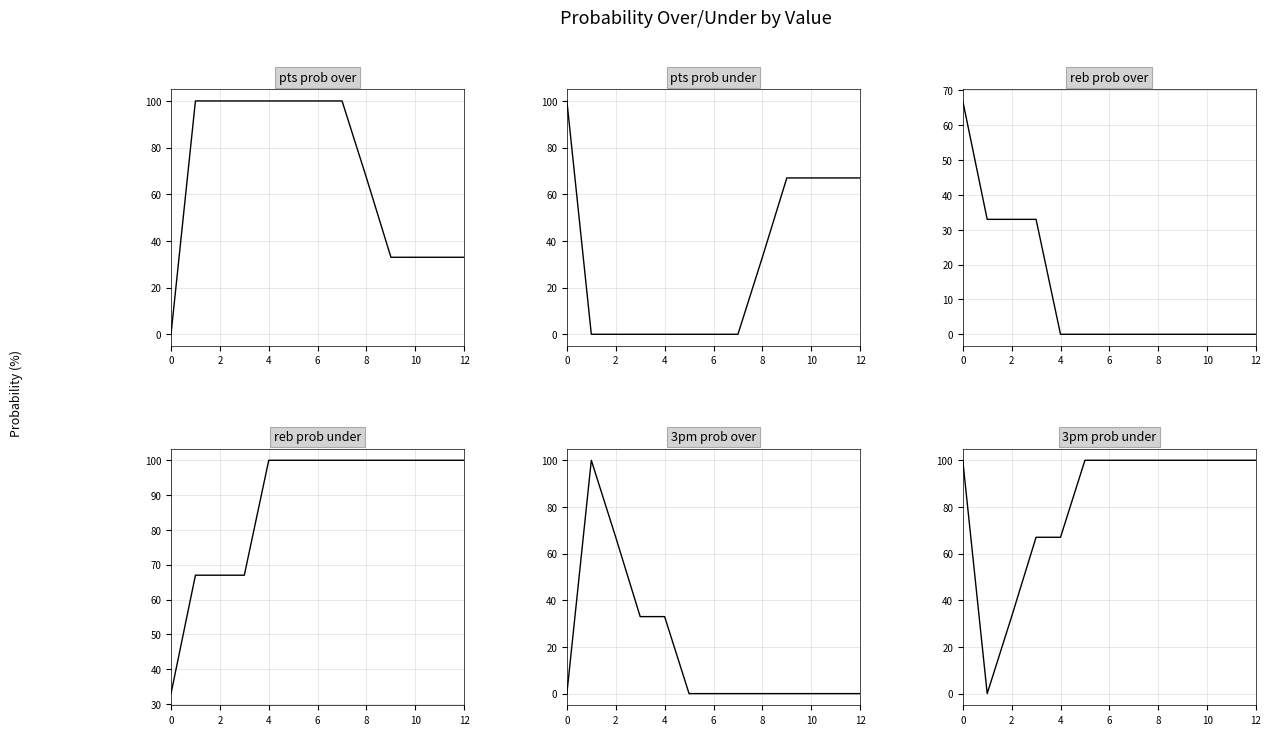

What is the average value of the 3pm prob over series?

18